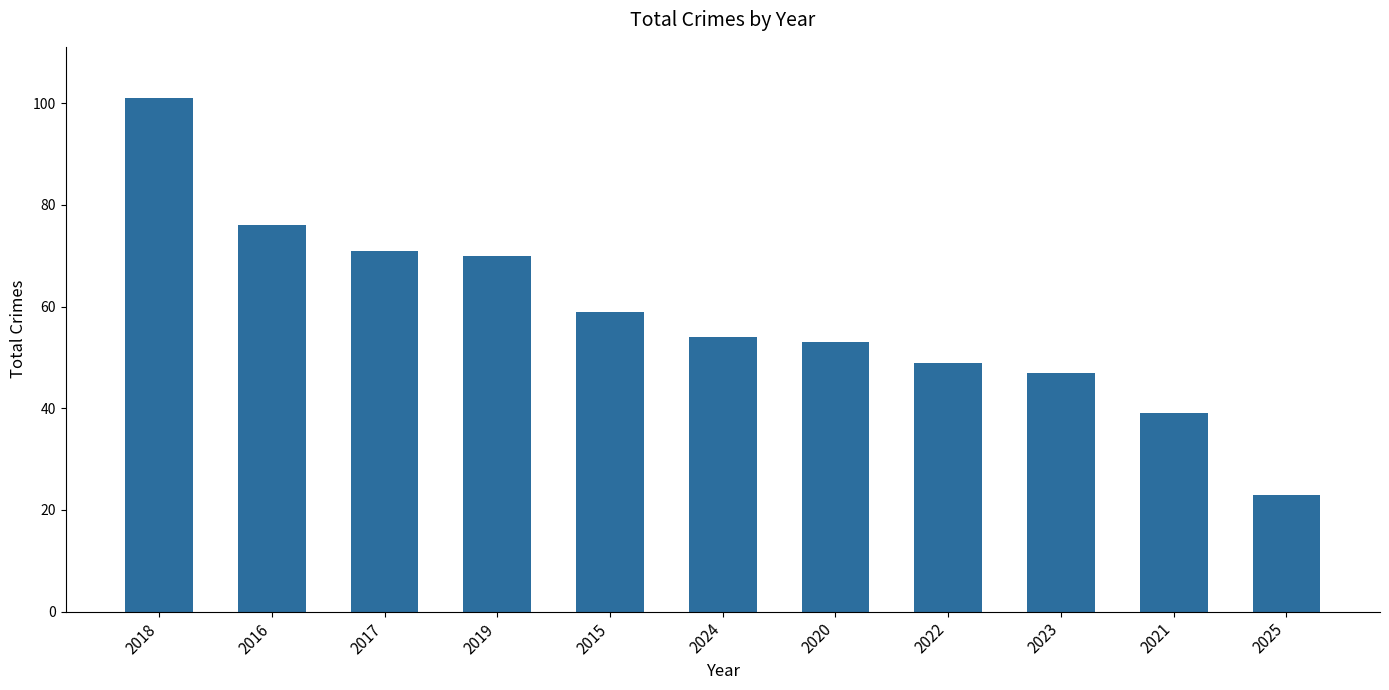

Where does the data first go above 54?

2018